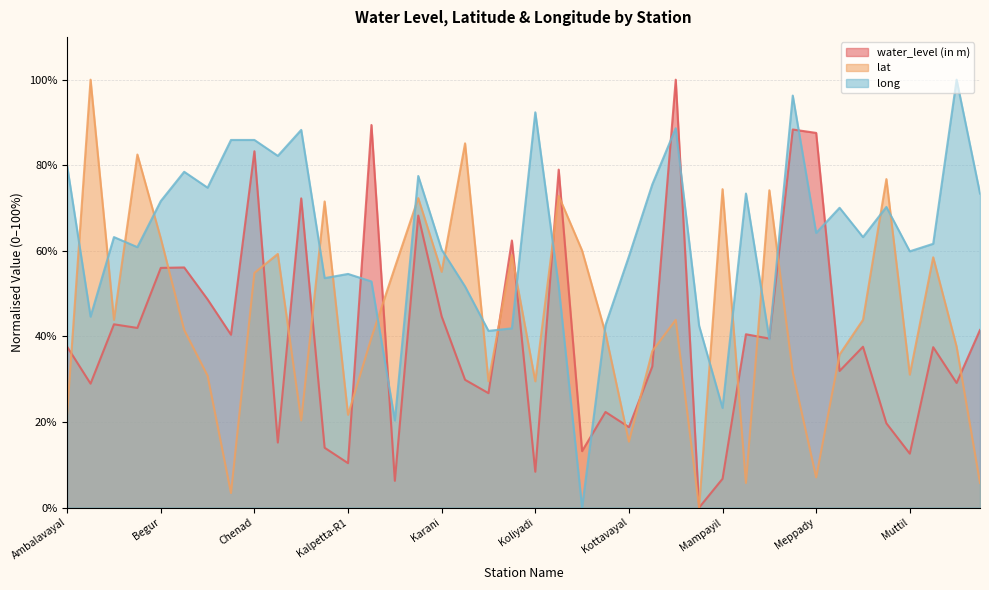

At which category does long reach its first local valley?

Appapara